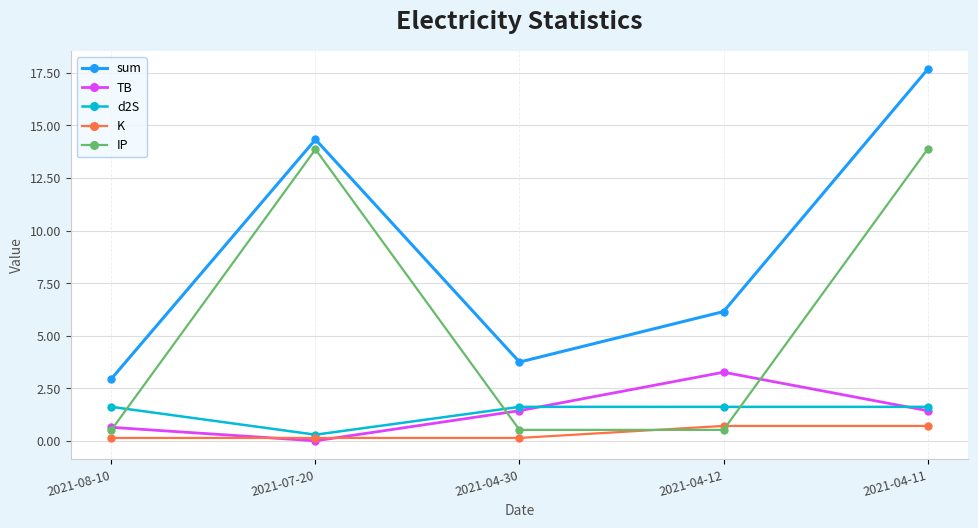

How many series are shown in this chart?

5